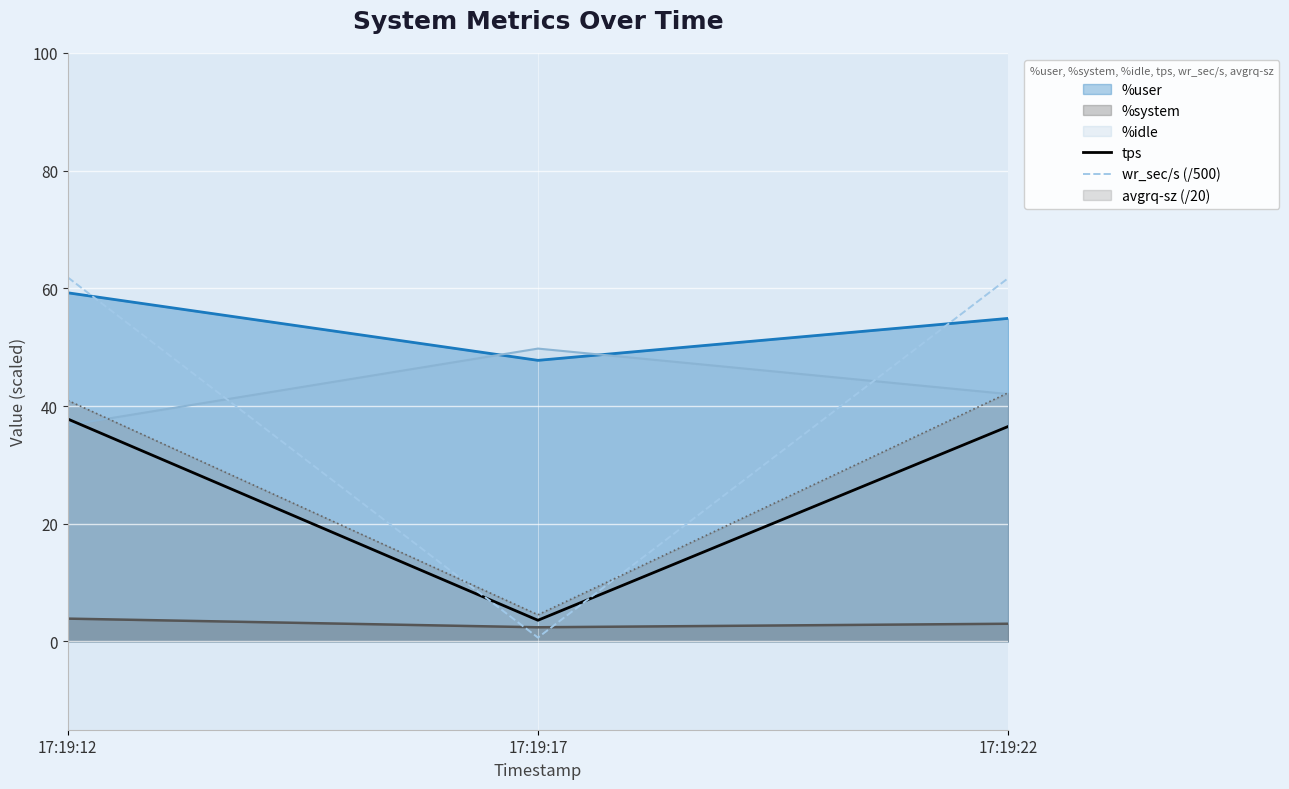

At how many categories does at least one series exceed 6?

3